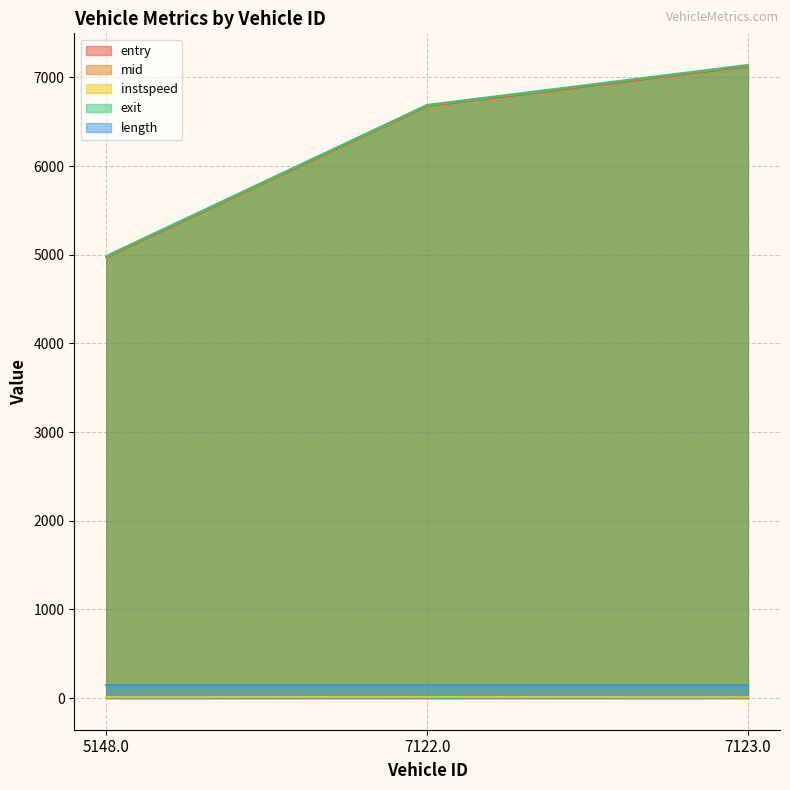

At which category is the sum across all series the highest?

7123.0